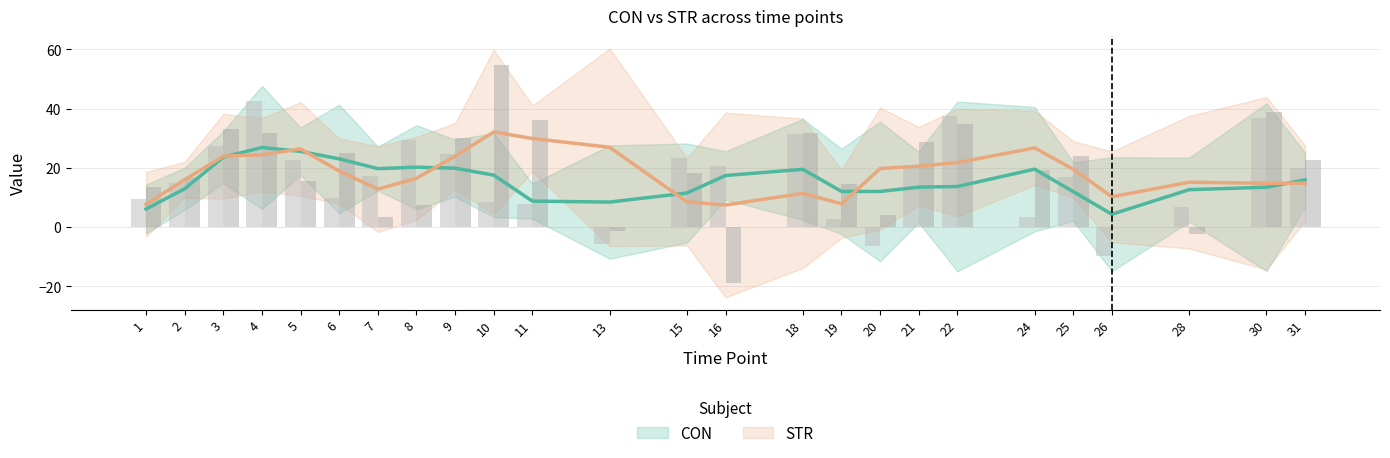

Between 3 and 21, which series saw the biggest shift?

CON